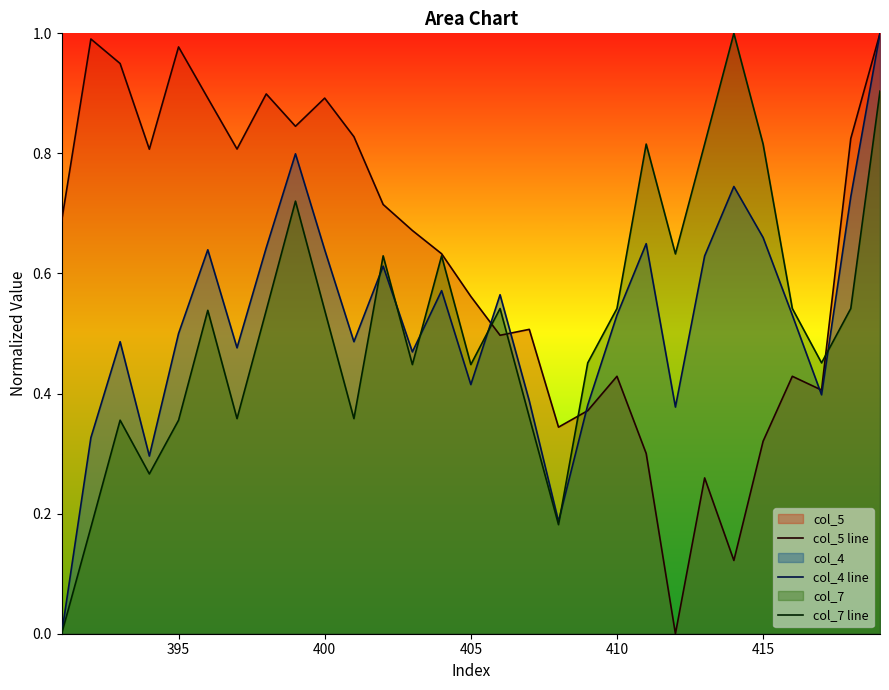

The col_7 line series shows 0.2 at 400. True or false?

False